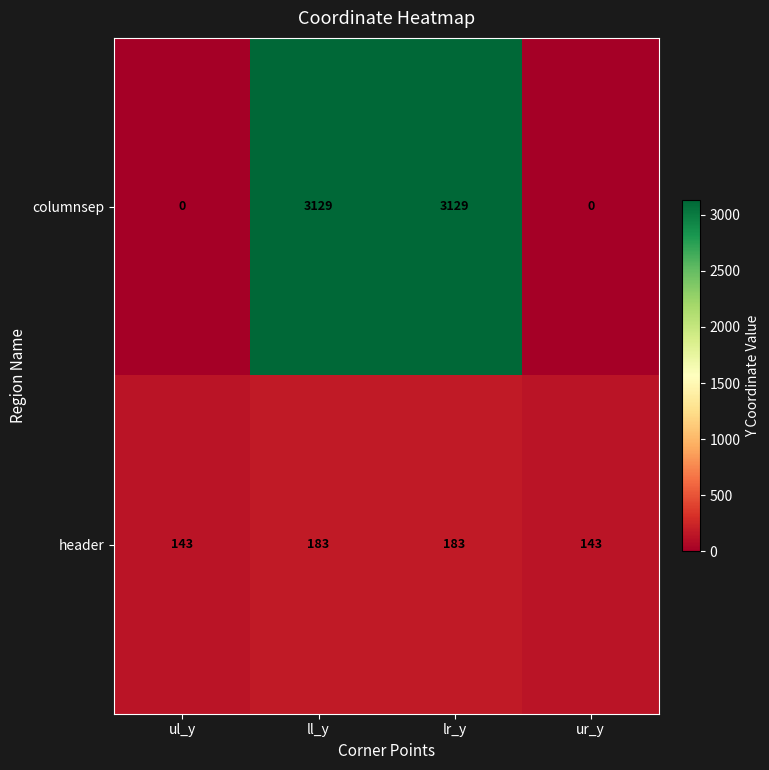

What is the difference between the maximum and minimum values in the header series?

40